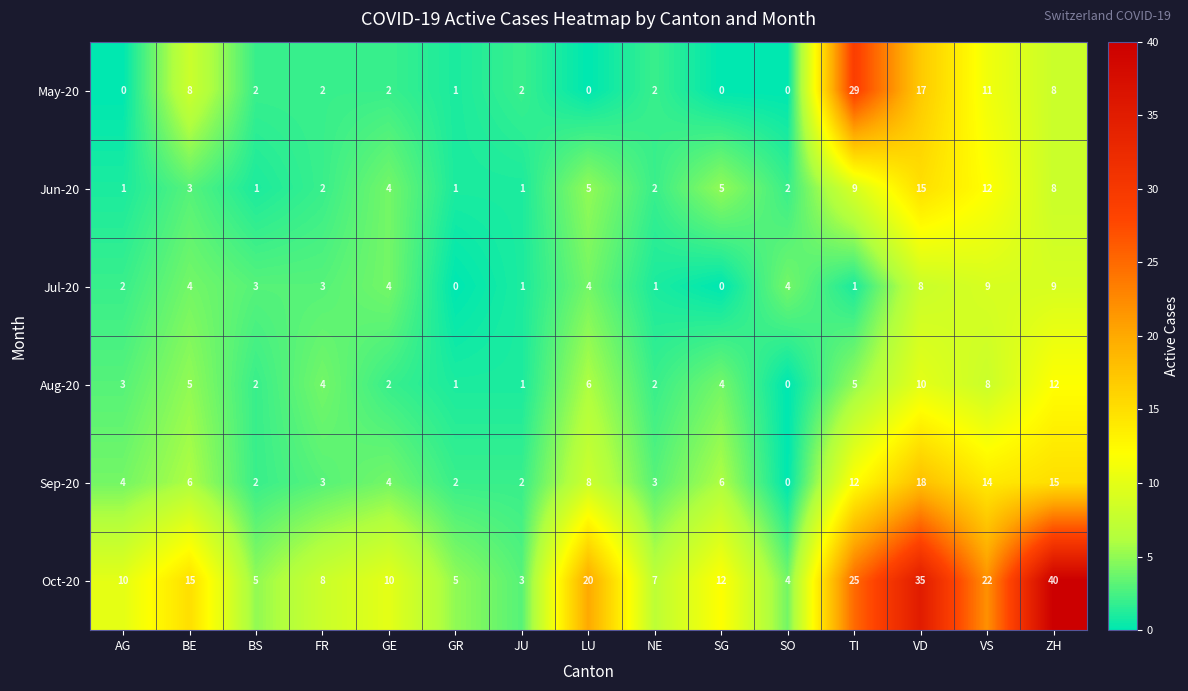

What is the difference between the maximum and minimum values in the Jun-20 series?

14